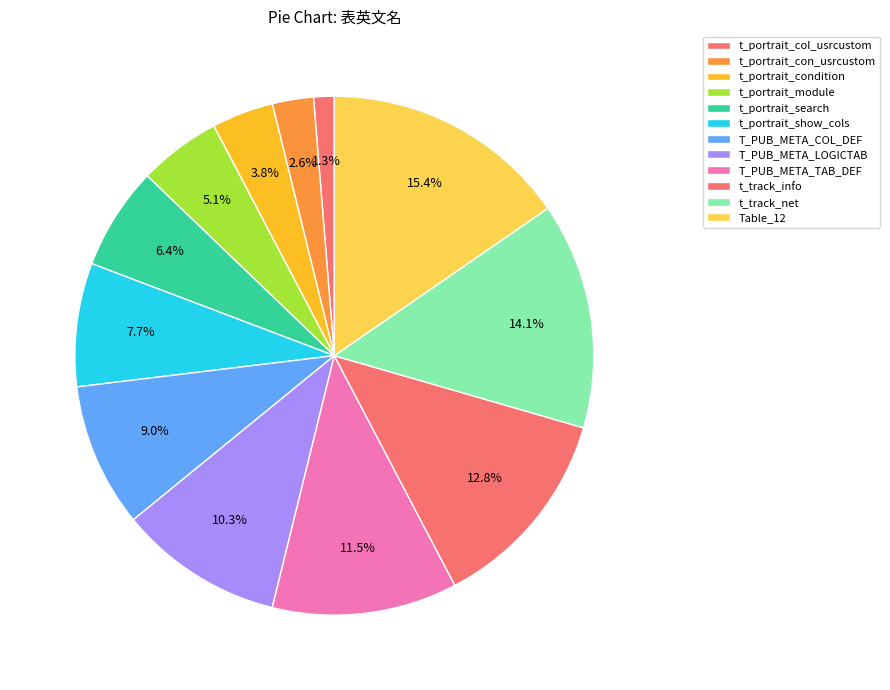

To the nearest percent, what is the difference between the t_track_net and T_PUB_META_COL_DEF slice percentages?

5%